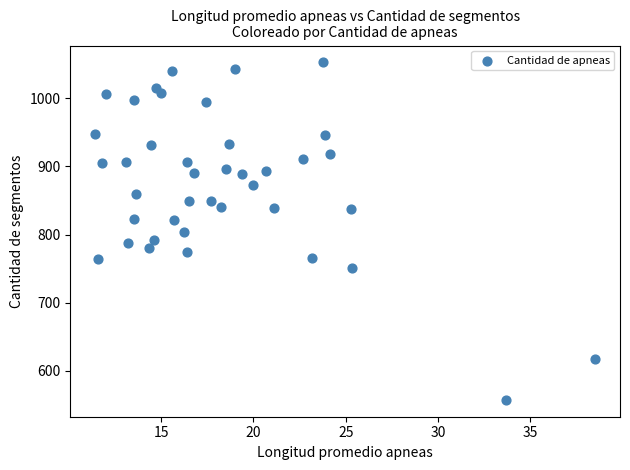

What is the range of Y values (max minus min)?

496